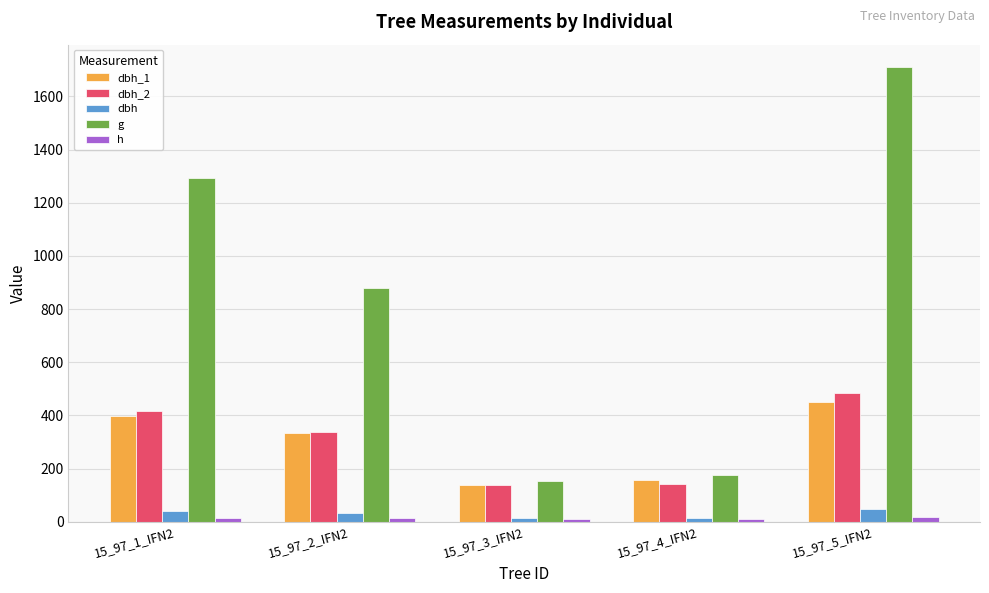

What is the difference between the second highest and minimum values in the g series?

1139.7